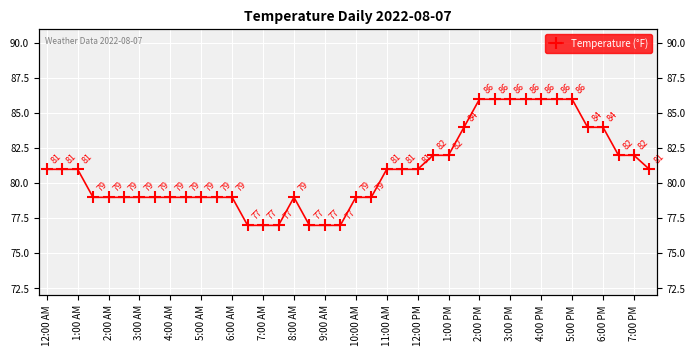

Is this an area chart (filled region under the line)?

No